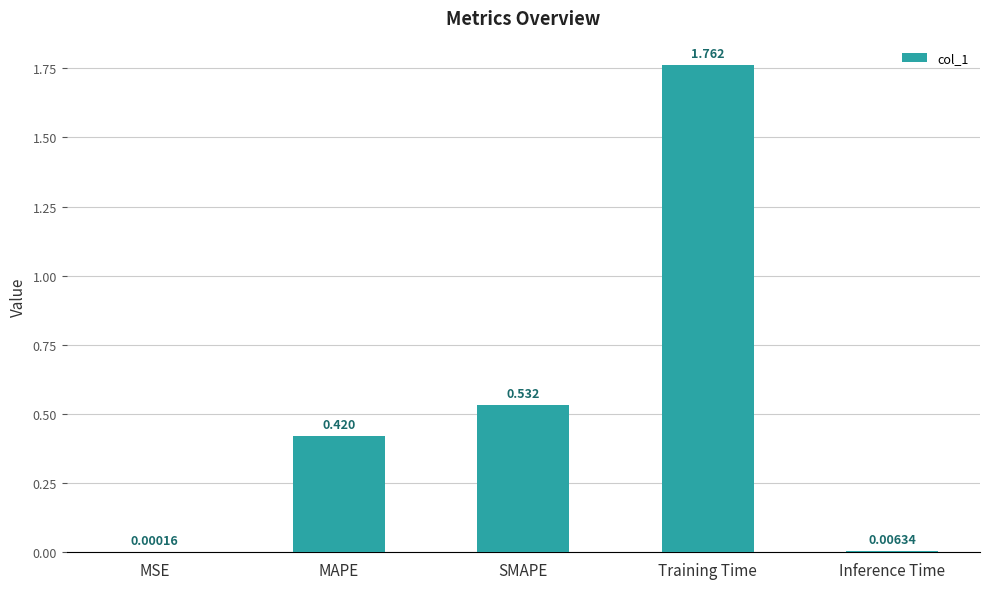

Which label corresponds to the largest value in the chart?

Training Time